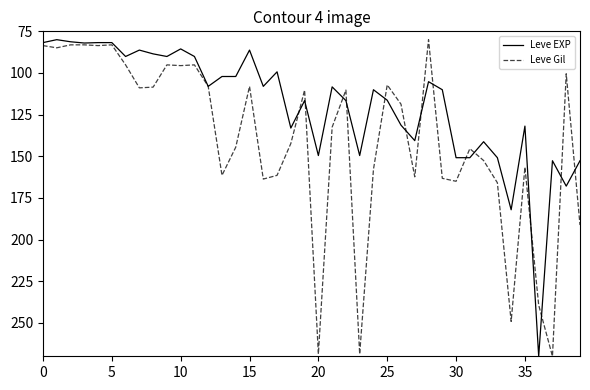

What is the highest value of the Leve EXP series?

270.0